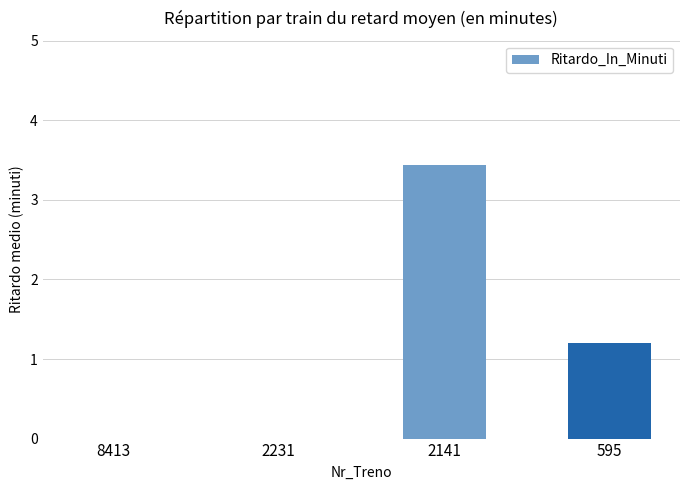

At which label is the value closest to 1?

595